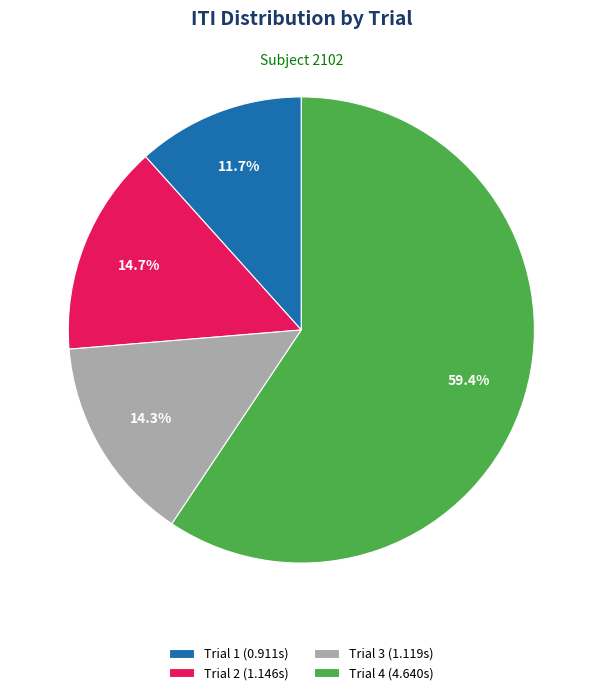

What percentage is the Trial 1 slice, to the nearest percent?

12%